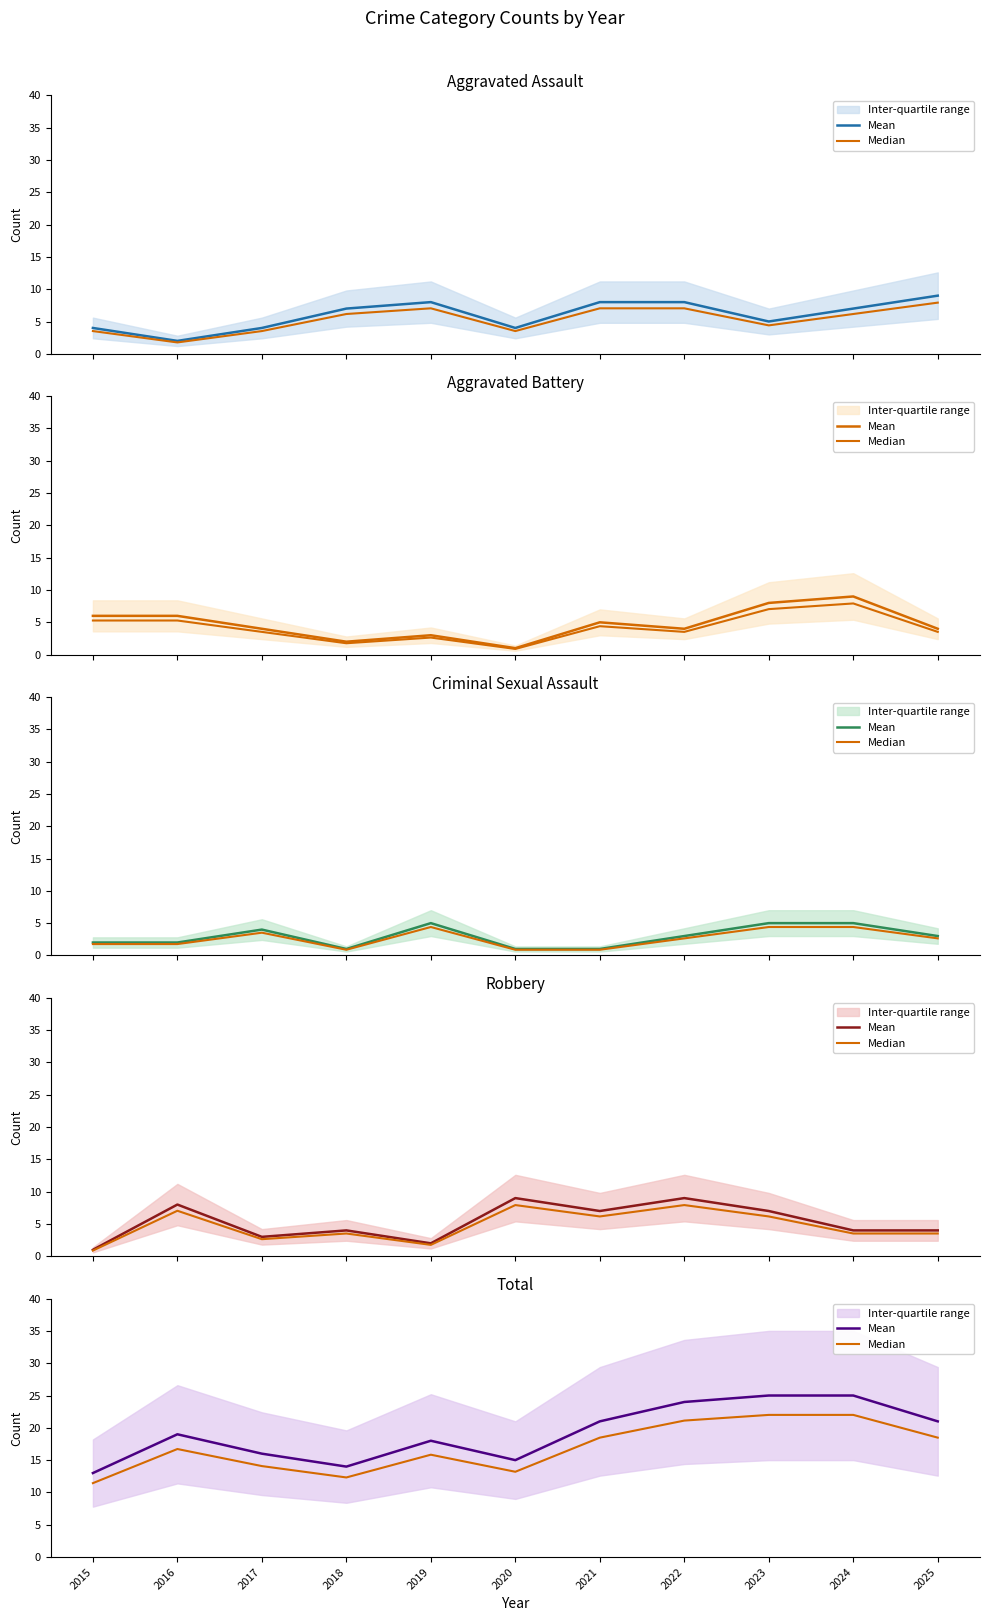

At which label does Median first exceed 16?

2016